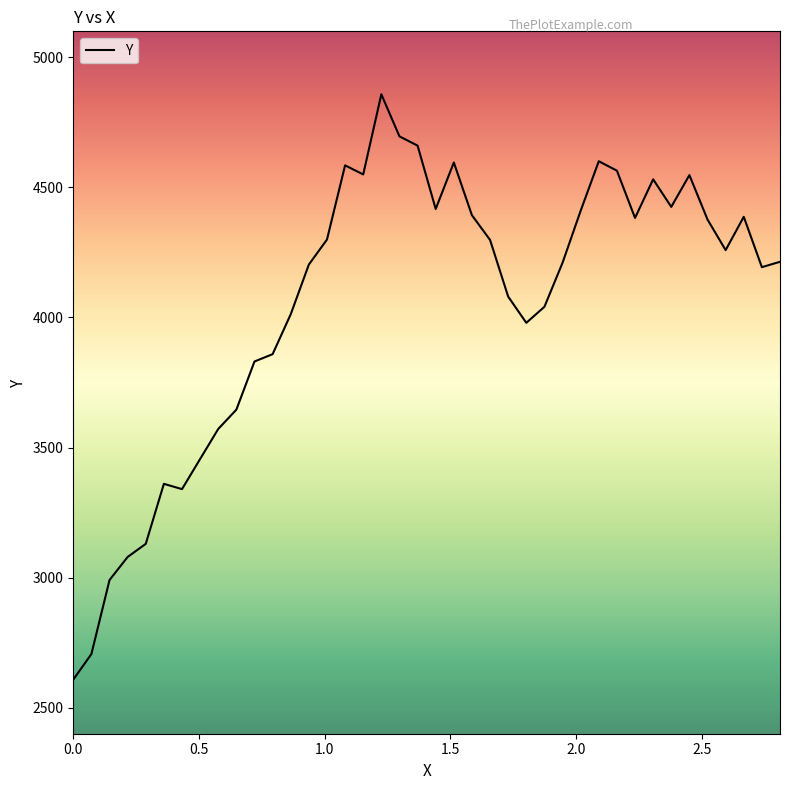

What is the minimum value shown in the chart?

2608.0